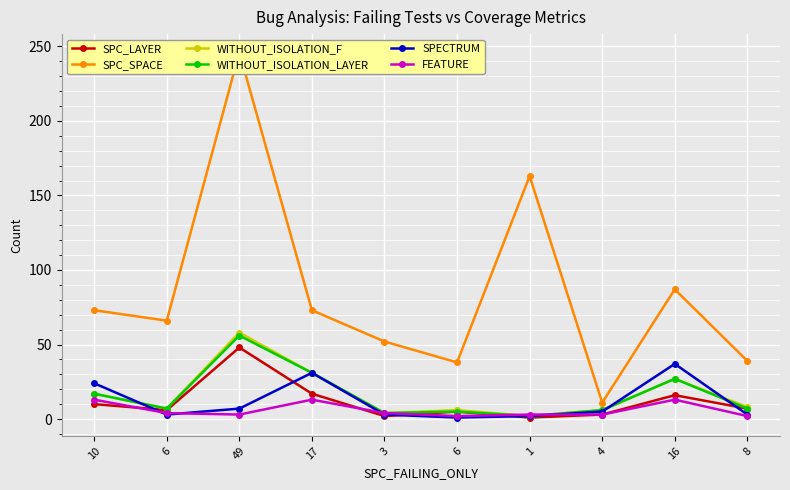

What is the sum of all SPECTRUM values?

116